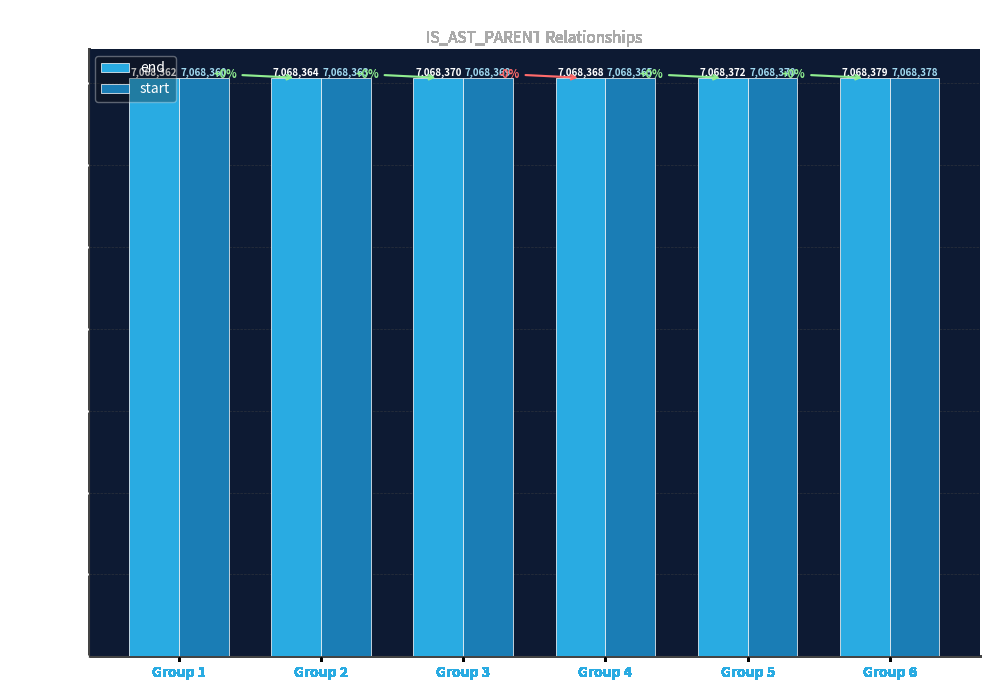

How many groups of bars are there?

6